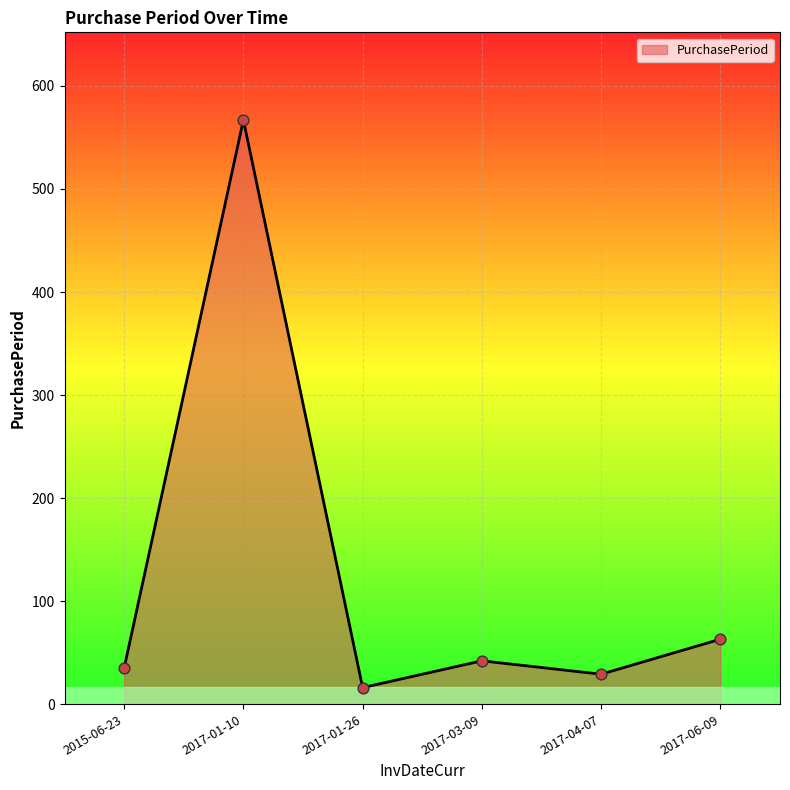

Between 2017-01-26 and 2015-06-23, which is larger?

2015-06-23